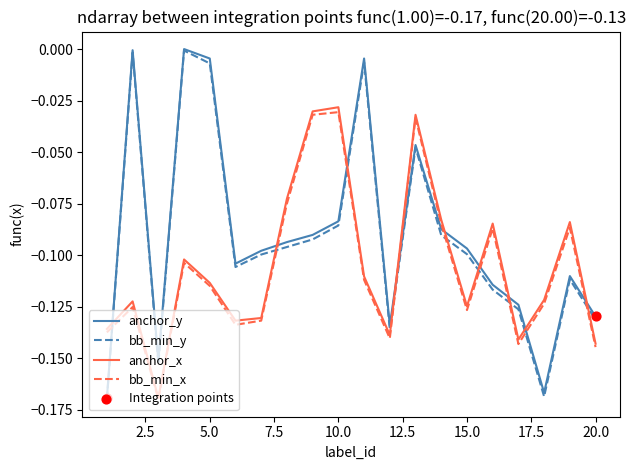

How many times do bb_min_y and bb_min_x cross each other?

9